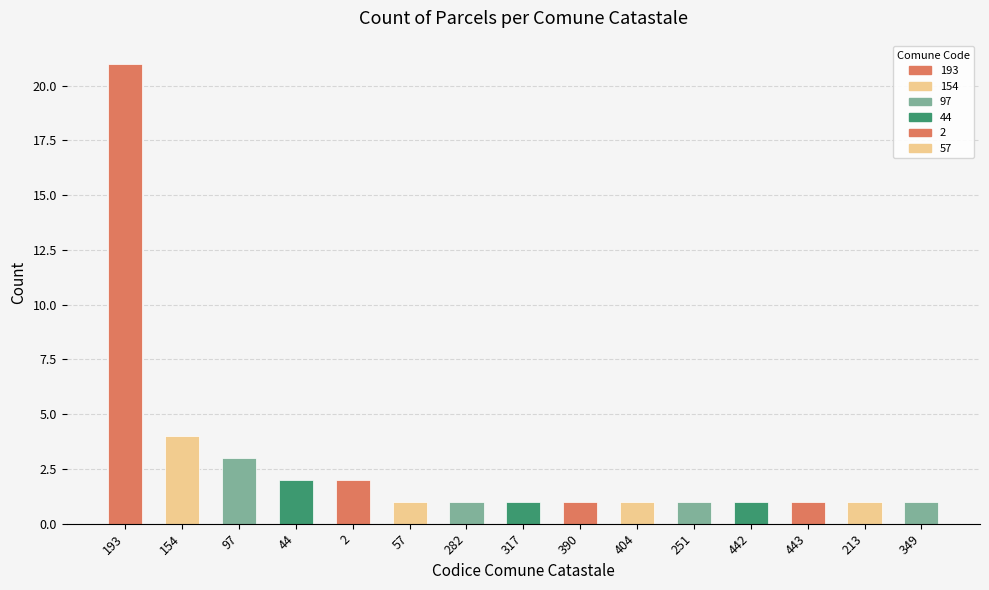

Reading right to left, list all the values displayed in this chart.

349=1	213=1	443=1	442=1	251=1	404=1	390=1	317=1	282=1	57=1	2=2	44=2	97=3	154=4	193=21